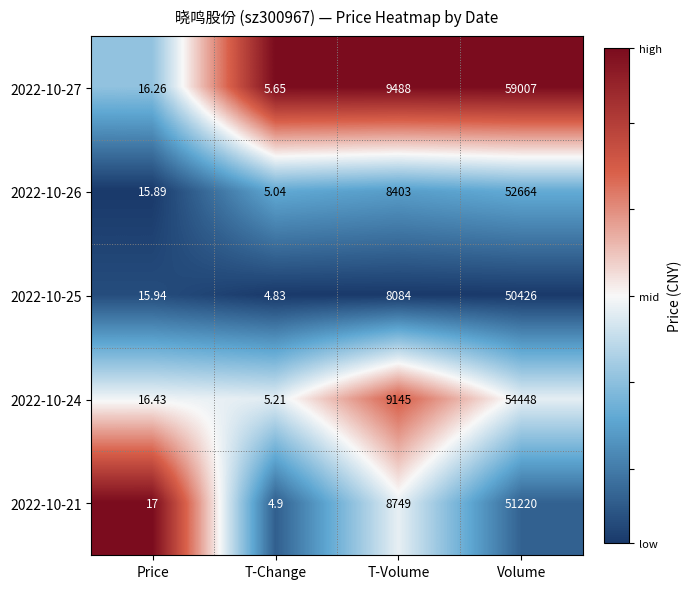

Which label corresponds to the largest value in the chart?

Volume